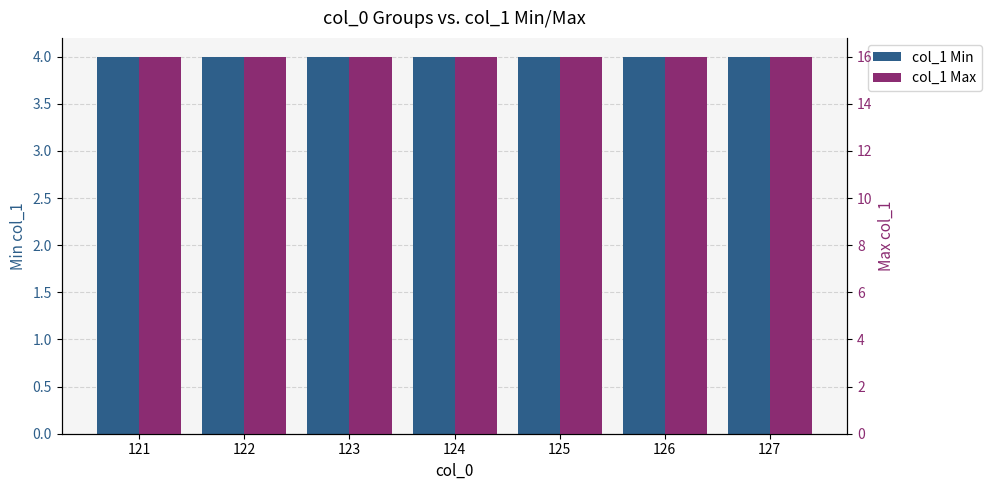

Are the bars grouped side by side (vs. stacked)?

Yes